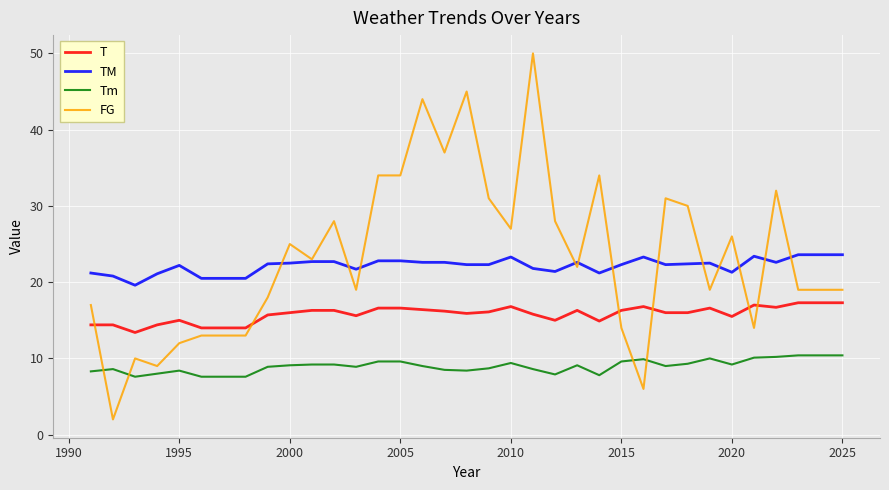

Which series has the widest spread of values?

FG